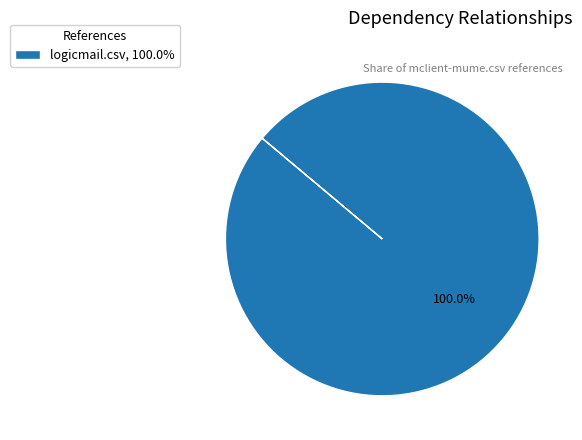

Which category accounts for the majority?

logicmail.csv, 100.0%